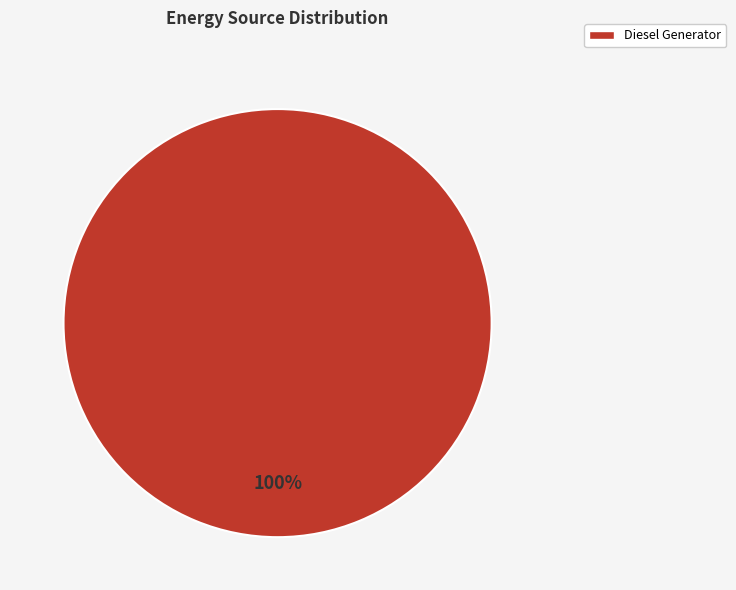

Which slice represents more than half of the pie?

Diesel Generator